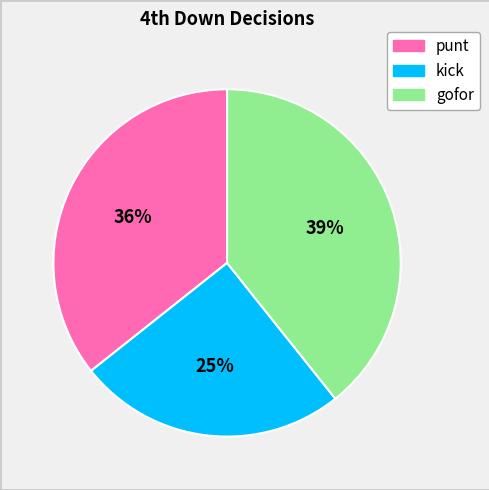

Is punt the majority of the pie?

No